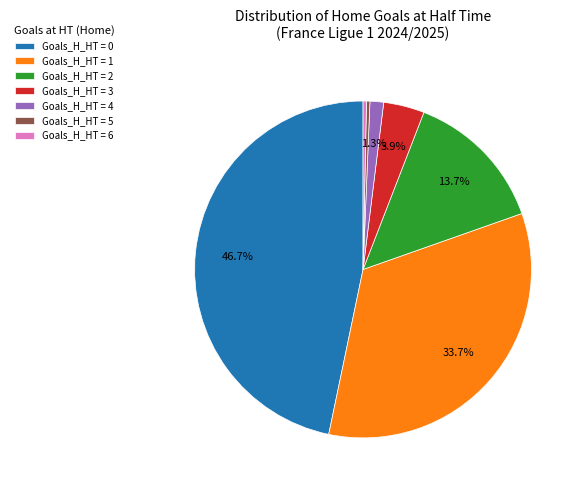

Is Goals_H_HT = 3 the majority of the pie?

No